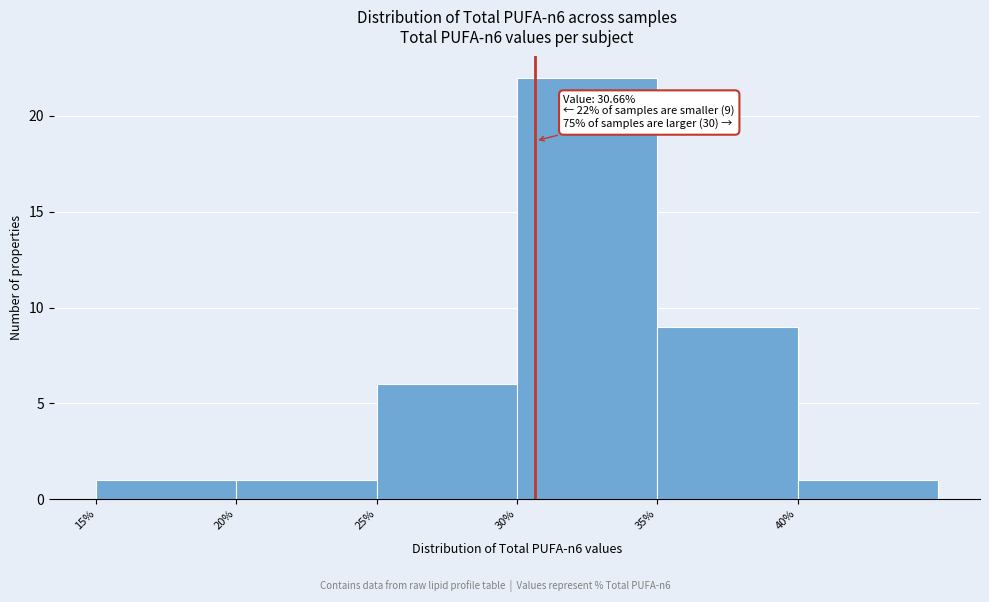

Over which range of the x-axis is the bar tallest?

30 to 35